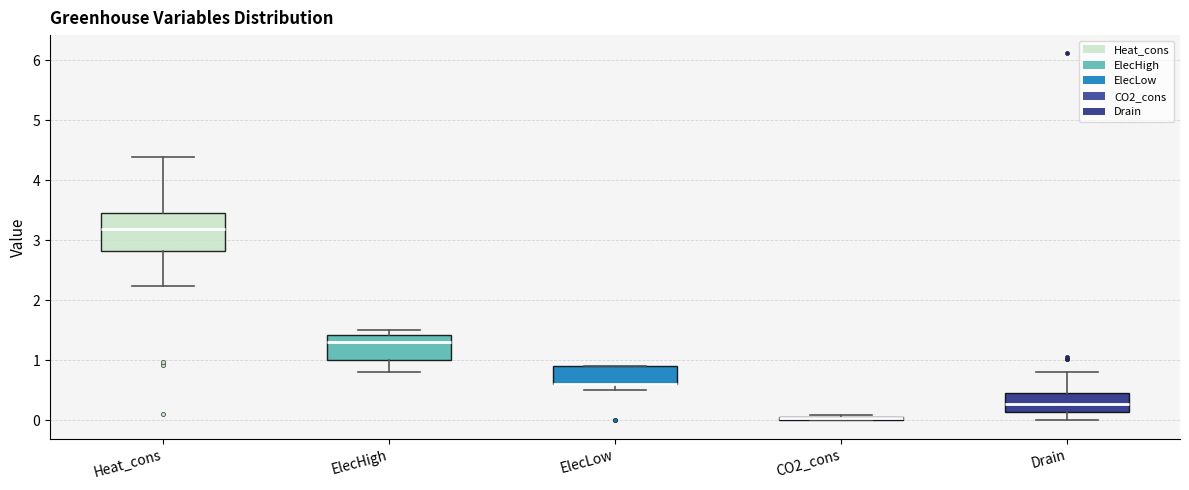

Reading left to right, transcribe this box plot: for each box, give where its median line is, the range the box spans, and where its two whiskers end, as read against the y-axis. The values are not printed on the chart, so give them approximately, as read against the axis.

Heat_cons: median 3.2, box 2.8 to 3.4, whiskers 2.2 to 4.4
ElecHigh: median 1.3, box 1.0 to 1.4, whiskers 0.8 to 1.5
ElecLow: median 0.6 (drawn on the box's lower edge), box 0.6 to 0.9, whiskers 0.5 to 0.9
CO2_cons: box collapsed to a line at 0.0, whiskers 0.0 to 0.1
Drain: median 0.3, box 0.1 to 0.5, whiskers 0.0 to 0.8